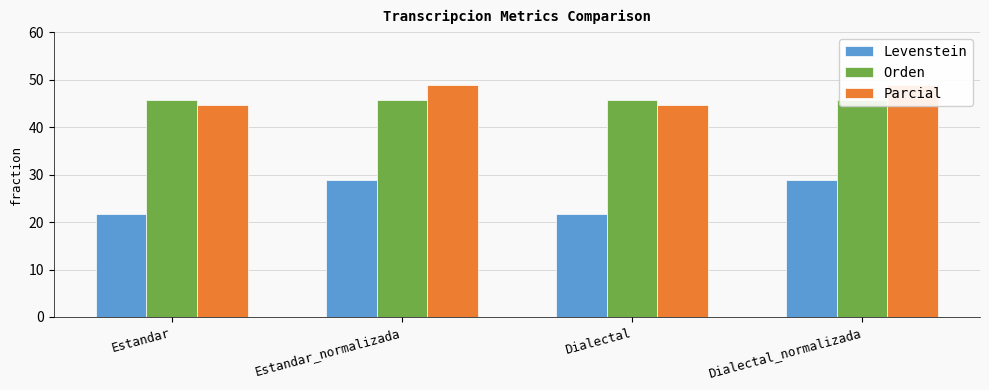

At which label is Levenstein closest to 25?

Estandar